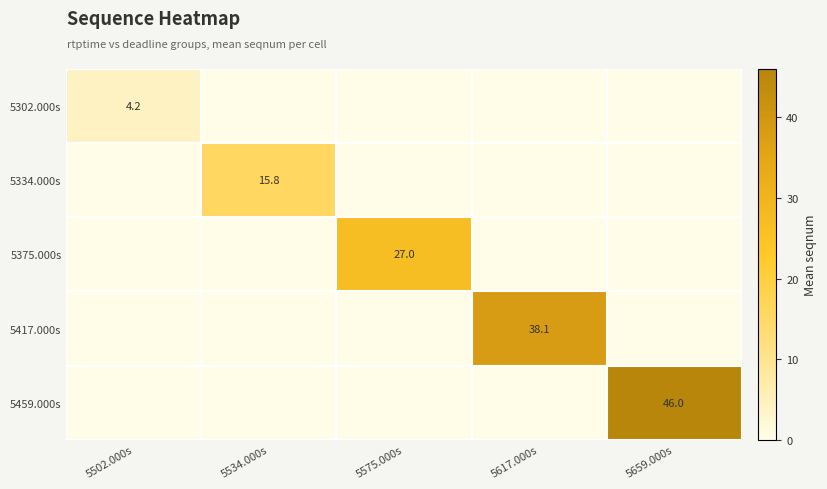

True or false: 5417.000s has a value of 52.4 at 5617.000s.

False